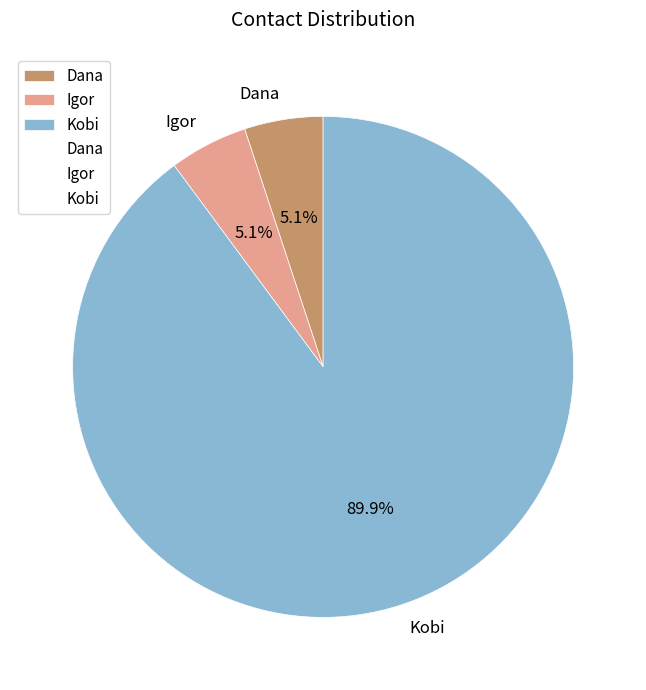

To the nearest percent, what percentage of the pie is Igor?

5%